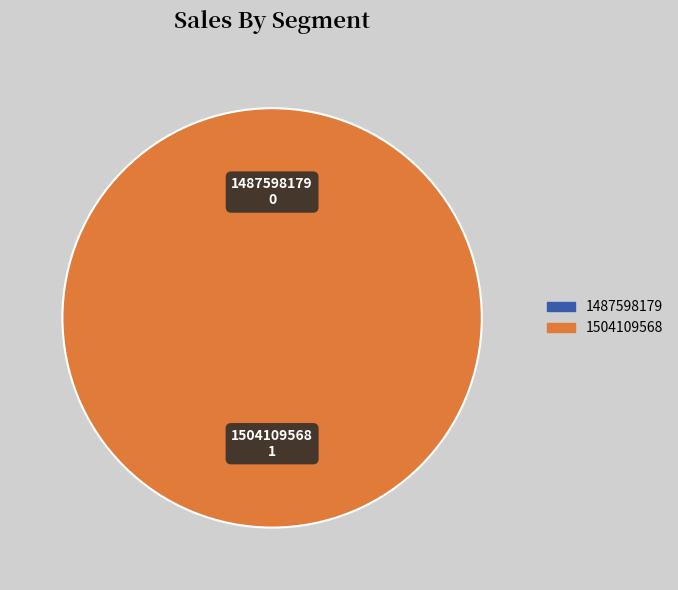

Is it true that 1504109568 is 100% of the pie?

True